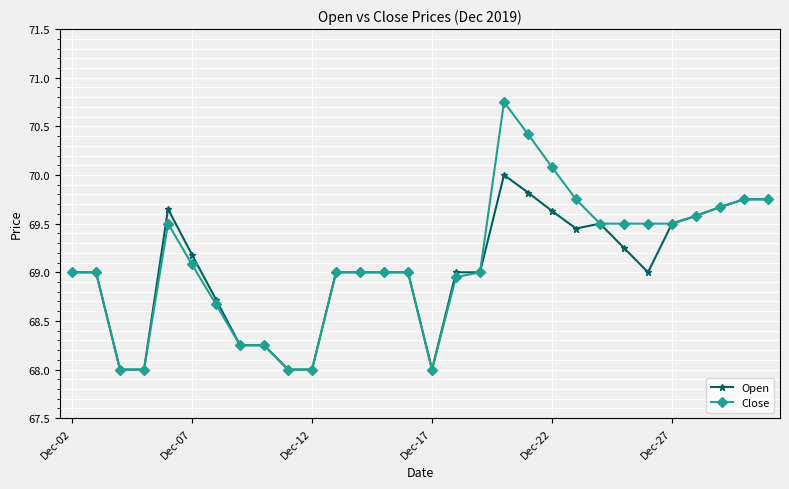

What is the minimum value shown in the chart?

68.0